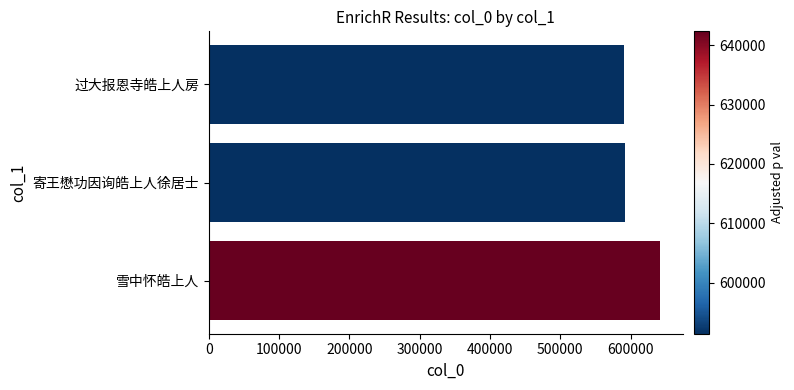

What is the smallest value displayed?

591377